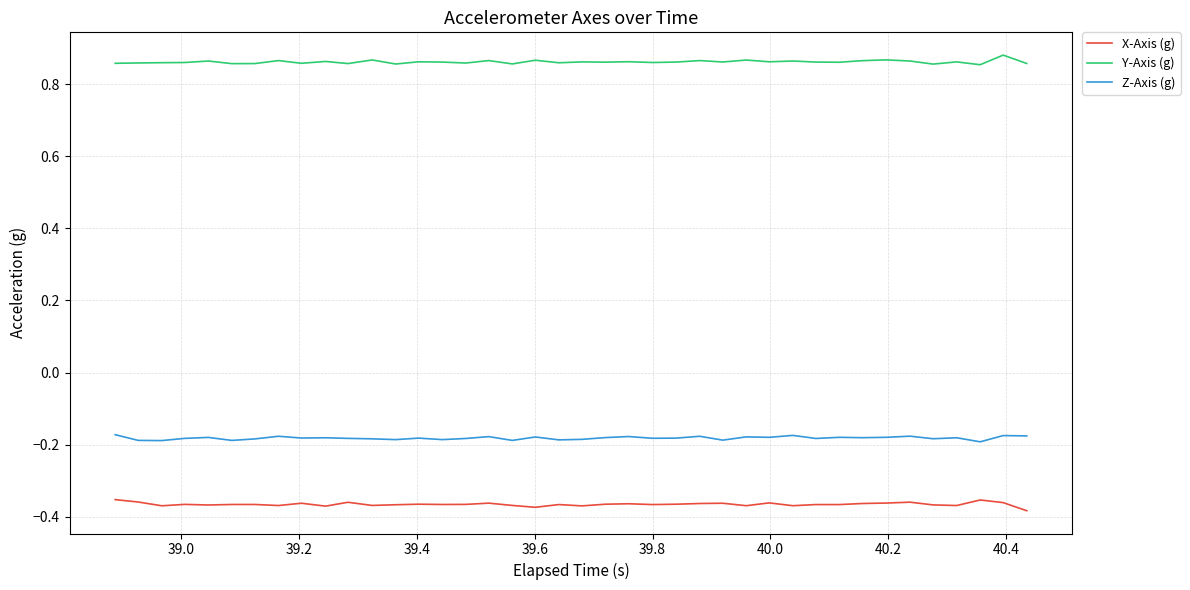

List the series in order of their peak value, lowest first.

X-Axis (g), Z-Axis (g), Y-Axis (g)